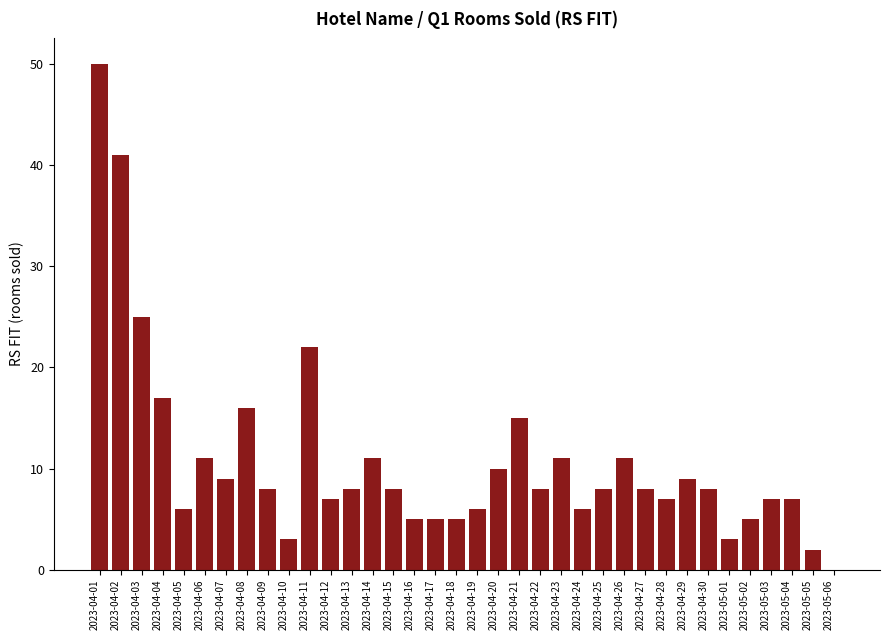

What is the change in value from 2023-04-10 to 2023-04-17?

+2